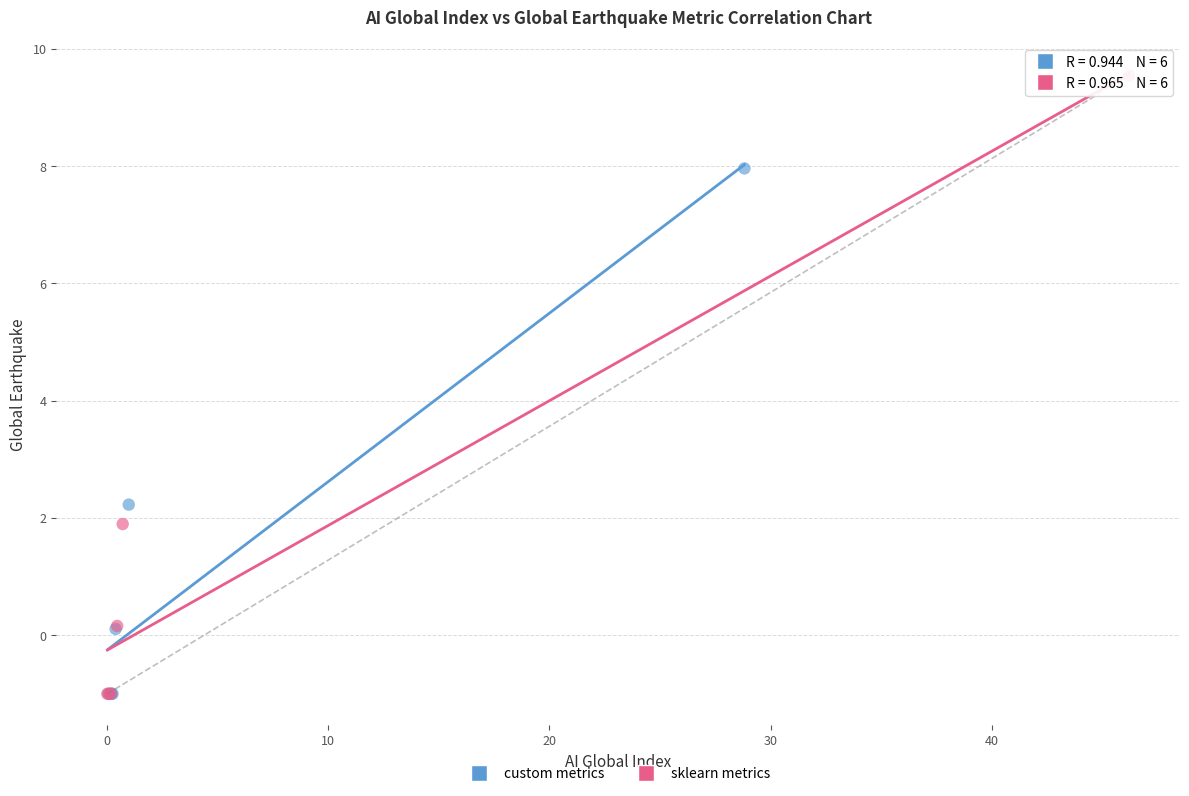

Which series has the widest spread of Y values?

sklearn metrics